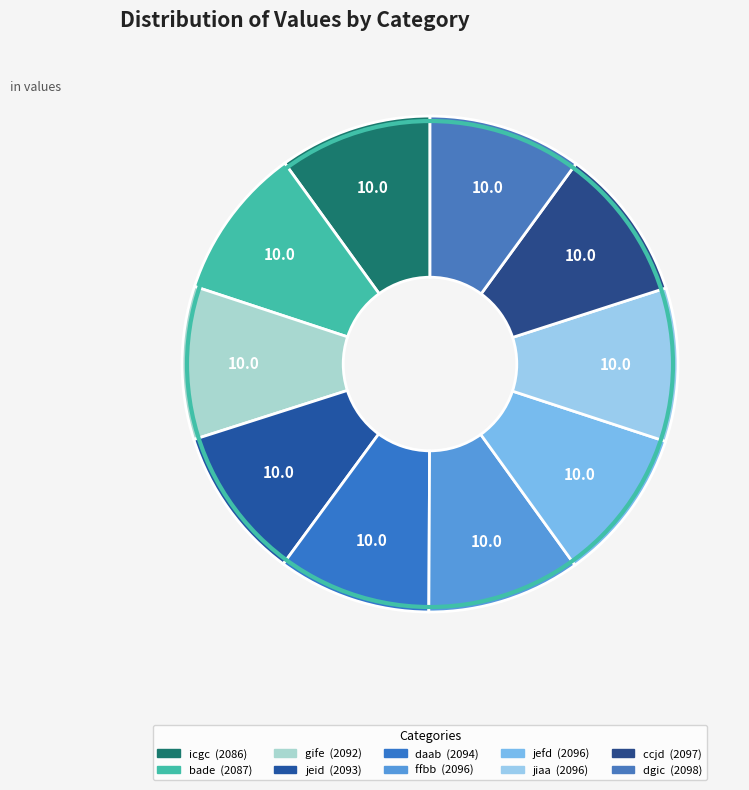

Which has a higher value, ffbb or ccjd?

ccjd